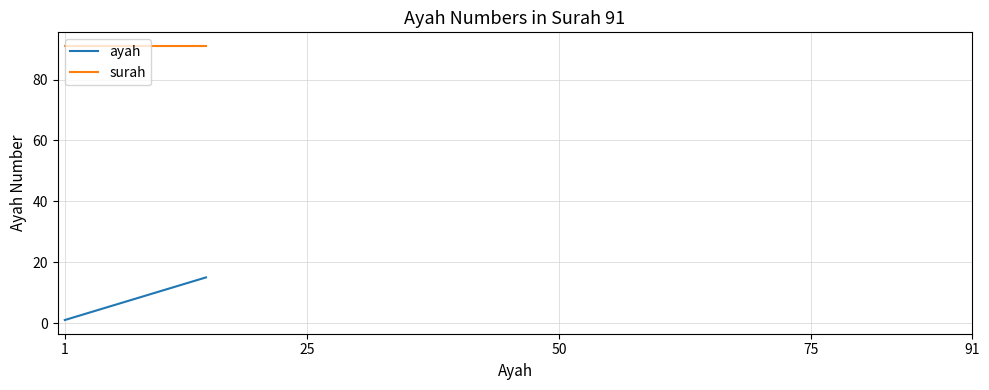

Which series has the largest total across all categories?

surah